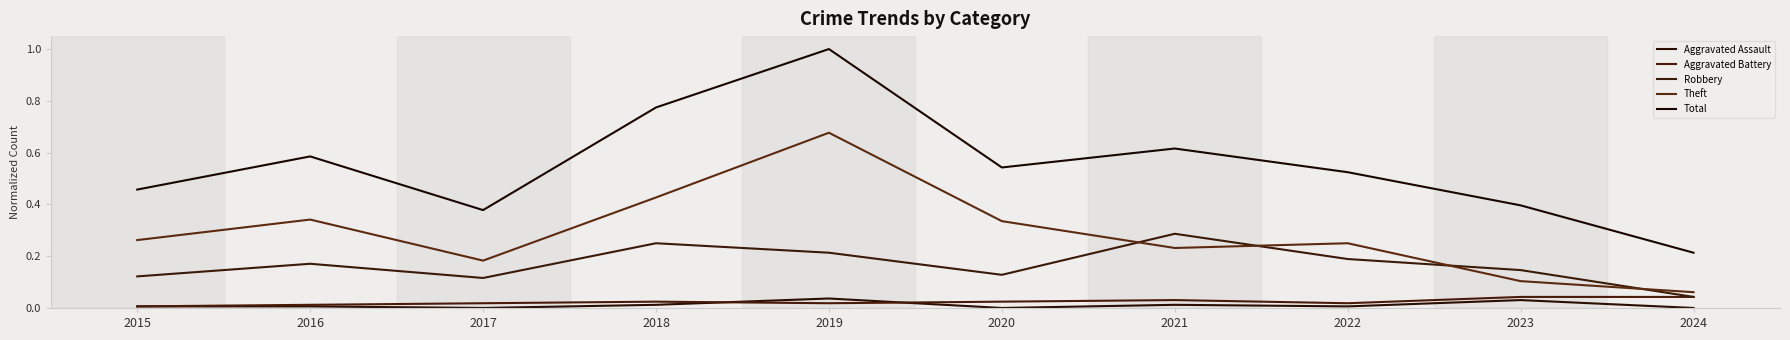

Count the Aggravated Battery values in the range 0 to 1.

10